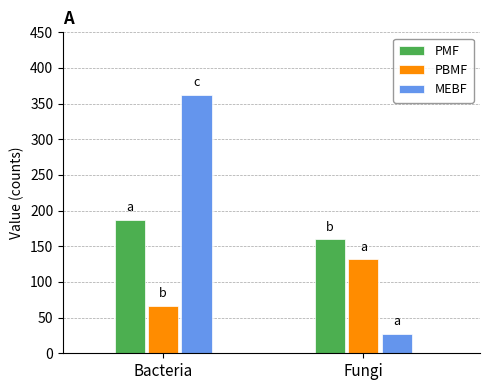

How many data points in PMF are above 186?

1